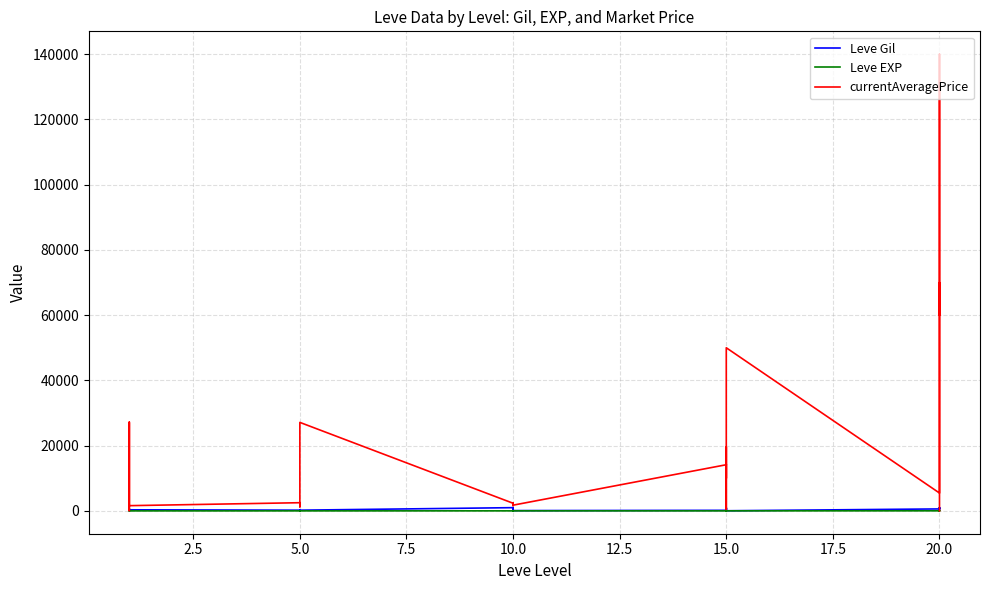

How many lines are shown in the chart?

3